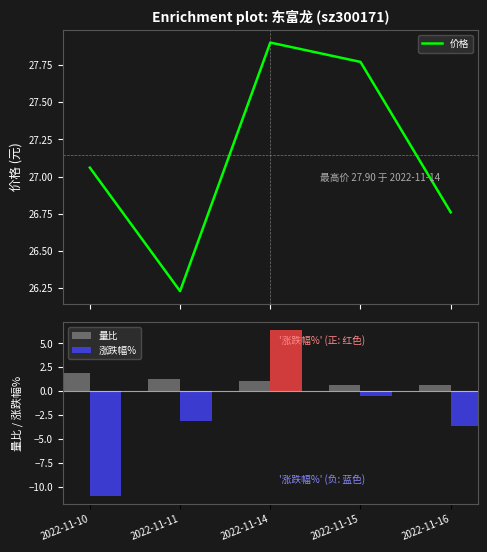

What is the lowest value of the 量比 series?

0.6